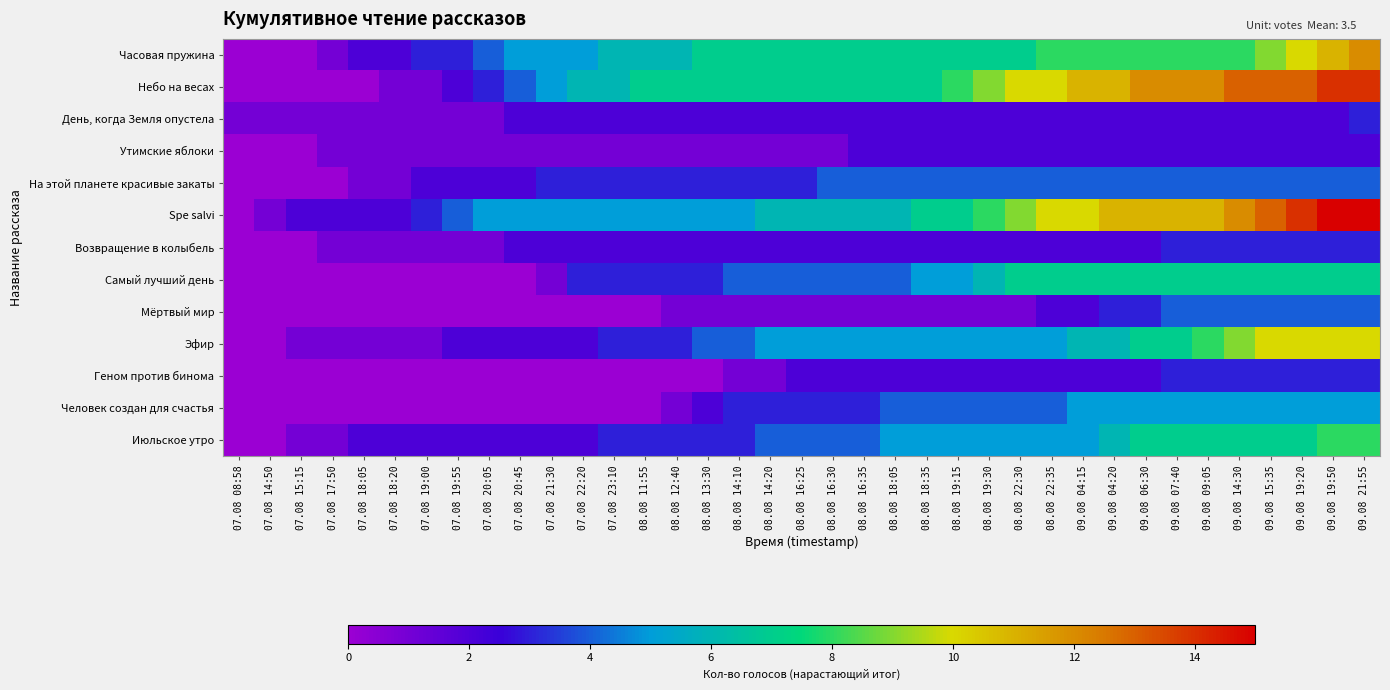

Reading left to right, list all the values displayed in this chart.

Часовая пружина: 07.08 08:58=0	07.08 14:50=0	07.08 15:15=0	07.08 17:50=1	07.08 18:05=2	07.08 18:20=2	07.08 19:00=3	07.08 19:55=3	07.08 20:05=4	07.08 20:45=5	07.08 21:30=5	07.08 22:20=5	07.08 23:10=6	08.08 11:55=6	08.08 12:40=6	08.08 13:30=7	08.08 14:10=7	08.08 14:20=7	08.08 16:25=7	08.08 16:30=7	08.08 16:35=7	08.08 18:05=7	08.08 18:35=7	08.08 19:15=7	08.08 19:30=7	08.08 22:30=7	08.08 22:35=8	09.08 04:15=8	09.08 04:20=8	09.08 06:30=8	09.08 07:40=8	09.08 09:05=8	09.08 14:30=8	09.08 15:35=9	09.08 19:20=10	09.08 19:50=11	09.08 21:55=12
Небо на весах: 07.08 08:58=0	07.08 14:50=0	07.08 15:15=0	07.08 17:50=0	07.08 18:05=0	07.08 18:20=1	07.08 19:00=1	07.08 19:55=2	07.08 20:05=3	07.08 20:45=4	07.08 21:30=5	07.08 22:20=6	07.08 23:10=6	08.08 11:55=7	08.08 12:40=7	08.08 13:30=7	08.08 14:10=7	08.08 14:20=7	08.08 16:25=7	08.08 16:30=7	08.08 16:35=7	08.08 18:05=7	08.08 18:35=7	08.08 19:15=8	08.08 19:30=9	08.08 22:30=10	08.08 22:35=10	09.08 04:15=11	09.08 04:20=11	09.08 06:30=12	09.08 07:40=12	09.08 09:05=12	09.08 14:30=13	09.08 15:35=13	09.08 19:20=13	09.08 19:50=14	09.08 21:55=14
День, когда Земля опустела: 07.08 08:58=1	07.08 14:50=1	07.08 15:15=1	07.08 17:50=1	07.08 18:05=1	07.08 18:20=1	07.08 19:00=1	07.08 19:55=1	07.08 20:05=1	07.08 20:45=2	07.08 21:30=2	07.08 22:20=2	07.08 23:10=2	08.08 11:55=2	08.08 12:40=2	08.08 13:30=2	08.08 14:10=2	08.08 14:20=2	08.08 16:25=2	08.08 16:30=2	08.08 16:35=2	08.08 18:05=2	08.08 18:35=2	08.08 19:15=2	08.08 19:30=2	08.08 22:30=2	08.08 22:35=2	09.08 04:15=2	09.08 04:20=2	09.08 06:30=2	09.08 07:40=2	09.08 09:05=2	09.08 14:30=2	09.08 15:35=2	09.08 19:20=2	09.08 19:50=2	09.08 21:55=3
Утимские яблоки: 07.08 08:58=0	07.08 14:50=0	07.08 15:15=0	07.08 17:50=1	07.08 18:05=1	07.08 18:20=1	07.08 19:00=1	07.08 19:55=1	07.08 20:05=1	07.08 20:45=1	07.08 21:30=1	07.08 22:20=1	07.08 23:10=1	08.08 11:55=1	08.08 12:40=1	08.08 13:30=1	08.08 14:10=1	08.08 14:20=1	08.08 16:25=1	08.08 16:30=1	08.08 16:35=2	08.08 18:05=2	08.08 18:35=2	08.08 19:15=2	08.08 19:30=2	08.08 22:30=2	08.08 22:35=2	09.08 04:15=2	09.08 04:20=2	09.08 06:30=2	09.08 07:40=2	09.08 09:05=2	09.08 14:30=2	09.08 15:35=2	09.08 19:20=2	09.08 19:50=2	09.08 21:55=2
На этой планете красивые закаты: 07.08 08:58=0	07.08 14:50=0	07.08 15:15=0	07.08 17:50=0	07.08 18:05=1	07.08 18:20=1	07.08 19:00=2	07.08 19:55=2	07.08 20:05=2	07.08 20:45=2	07.08 21:30=3	07.08 22:20=3	07.08 23:10=3	08.08 11:55=3	08.08 12:40=3	08.08 13:30=3	08.08 14:10=3	08.08 14:20=3	08.08 16:25=3	08.08 16:30=4	08.08 16:35=4	08.08 18:05=4	08.08 18:35=4	08.08 19:15=4	08.08 19:30=4	08.08 22:30=4	08.08 22:35=4	09.08 04:15=4	09.08 04:20=4	09.08 06:30=4	09.08 07:40=4	09.08 09:05=4	09.08 14:30=4	09.08 15:35=4	09.08 19:20=4	09.08 19:50=4	09.08 21:55=4
Spe salvi: 07.08 08:58=0	07.08 14:50=1	07.08 15:15=2	07.08 17:50=2	07.08 18:05=2	07.08 18:20=2	07.08 19:00=3	07.08 19:55=4	07.08 20:05=5	07.08 20:45=5	07.08 21:30=5	07.08 22:20=5	07.08 23:10=5	08.08 11:55=5	08.08 12:40=5	08.08 13:30=5	08.08 14:10=5	08.08 14:20=6	08.08 16:25=6	08.08 16:30=6	08.08 16:35=6	08.08 18:05=6	08.08 18:35=7	08.08 19:15=7	08.08 19:30=8	08.08 22:30=9	08.08 22:35=10	09.08 04:15=10	09.08 04:20=11	09.08 06:30=11	09.08 07:40=11	09.08 09:05=11	09.08 14:30=12	09.08 15:35=13	09.08 19:20=14	09.08 19:50=15	09.08 21:55=15
Возвращение в колыбель: 07.08 08:58=0	07.08 14:50=0	07.08 15:15=0	07.08 17:50=1	07.08 18:05=1	07.08 18:20=1	07.08 19:00=1	07.08 19:55=1	07.08 20:05=1	07.08 20:45=2	07.08 21:30=2	07.08 22:20=2	07.08 23:10=2	08.08 11:55=2	08.08 12:40=2	08.08 13:30=2	08.08 14:10=2	08.08 14:20=2	08.08 16:25=2	08.08 16:30=2	08.08 16:35=2	08.08 18:05=2	08.08 18:35=2	08.08 19:15=2	08.08 19:30=2	08.08 22:30=2	08.08 22:35=2	09.08 04:15=2	09.08 04:20=2	09.08 06:30=2	09.08 07:40=3	09.08 09:05=3	09.08 14:30=3	09.08 15:35=3	09.08 19:20=3	09.08 19:50=3	09.08 21:55=3
Самый лучший день: 07.08 08:58=0	07.08 14:50=0	07.08 15:15=0	07.08 17:50=0	07.08 18:05=0	07.08 18:20=0	07.08 19:00=0	07.08 19:55=0	07.08 20:05=0	07.08 20:45=0	07.08 21:30=1	07.08 22:20=3	07.08 23:10=3	08.08 11:55=3	08.08 12:40=3	08.08 13:30=3	08.08 14:10=4	08.08 14:20=4	08.08 16:25=4	08.08 16:30=4	08.08 16:35=4	08.08 18:05=4	08.08 18:35=5	08.08 19:15=5	08.08 19:30=6	08.08 22:30=7	08.08 22:35=7	09.08 04:15=7	09.08 04:20=7	09.08 06:30=7	09.08 07:40=7	09.08 09:05=7	09.08 14:30=7	09.08 15:35=7	09.08 19:20=7	09.08 19:50=7	09.08 21:55=7
Мёртвый мир: 07.08 08:58=0	07.08 14:50=0	07.08 15:15=0	07.08 17:50=0	07.08 18:05=0	07.08 18:20=0	07.08 19:00=0	07.08 19:55=0	07.08 20:05=0	07.08 20:45=0	07.08 21:30=0	07.08 22:20=0	07.08 23:10=0	08.08 11:55=0	08.08 12:40=1	08.08 13:30=1	08.08 14:10=1	08.08 14:20=1	08.08 16:25=1	08.08 16:30=1	08.08 16:35=1	08.08 18:05=1	08.08 18:35=1	08.08 19:15=1	08.08 19:30=1	08.08 22:30=1	08.08 22:35=2	09.08 04:15=2	09.08 04:20=3	09.08 06:30=3	09.08 07:40=4	09.08 09:05=4	09.08 14:30=4	09.08 15:35=4	09.08 19:20=4	09.08 19:50=4	09.08 21:55=4
Эфир: 07.08 08:58=0	07.08 14:50=0	07.08 15:15=1	07.08 17:50=1	07.08 18:05=1	07.08 18:20=1	07.08 19:00=1	07.08 19:55=2	07.08 20:05=2	07.08 20:45=2	07.08 21:30=2	07.08 22:20=2	07.08 23:10=3	08.08 11:55=3	08.08 12:40=3	08.08 13:30=4	08.08 14:10=4	08.08 14:20=5	08.08 16:25=5	08.08 16:30=5	08.08 16:35=5	08.08 18:05=5	08.08 18:35=5	08.08 19:15=5	08.08 19:30=5	08.08 22:30=5	08.08 22:35=5	09.08 04:15=6	09.08 04:20=6	09.08 06:30=7	09.08 07:40=7	09.08 09:05=8	09.08 14:30=9	09.08 15:35=10	09.08 19:20=10	09.08 19:50=10	09.08 21:55=10
Геном против бинома: 07.08 08:58=0	07.08 14:50=0	07.08 15:15=0	07.08 17:50=0	07.08 18:05=0	07.08 18:20=0	07.08 19:00=0	07.08 19:55=0	07.08 20:05=0	07.08 20:45=0	07.08 21:30=0	07.08 22:20=0	07.08 23:10=0	08.08 11:55=0	08.08 12:40=0	08.08 13:30=0	08.08 14:10=1	08.08 14:20=1	08.08 16:25=2	08.08 16:30=2	08.08 16:35=2	08.08 18:05=2	08.08 18:35=2	08.08 19:15=2	08.08 19:30=2	08.08 22:30=2	08.08 22:35=2	09.08 04:15=2	09.08 04:20=2	09.08 06:30=2	09.08 07:40=3	09.08 09:05=3	09.08 14:30=3	09.08 15:35=3	09.08 19:20=3	09.08 19:50=3	09.08 21:55=3
Человек создан для счастья: 07.08 08:58=0	07.08 14:50=0	07.08 15:15=0	07.08 17:50=0	07.08 18:05=0	07.08 18:20=0	07.08 19:00=0	07.08 19:55=0	07.08 20:05=0	07.08 20:45=0	07.08 21:30=0	07.08 22:20=0	07.08 23:10=0	08.08 11:55=0	08.08 12:40=1	08.08 13:30=2	08.08 14:10=3	08.08 14:20=3	08.08 16:25=3	08.08 16:30=3	08.08 16:35=3	08.08 18:05=4	08.08 18:35=4	08.08 19:15=4	08.08 19:30=4	08.08 22:30=4	08.08 22:35=4	09.08 04:15=5	09.08 04:20=5	09.08 06:30=5	09.08 07:40=5	09.08 09:05=5	09.08 14:30=5	09.08 15:35=5	09.08 19:20=5	09.08 19:50=5	09.08 21:55=5
Июльское утро: 07.08 08:58=0	07.08 14:50=0	07.08 15:15=1	07.08 17:50=1	07.08 18:05=2	07.08 18:20=2	07.08 19:00=2	07.08 19:55=2	07.08 20:05=2	07.08 20:45=2	07.08 21:30=2	07.08 22:20=2	07.08 23:10=3	08.08 11:55=3	08.08 12:40=3	08.08 13:30=3	08.08 14:10=3	08.08 14:20=4	08.08 16:25=4	08.08 16:30=4	08.08 16:35=4	08.08 18:05=5	08.08 18:35=5	08.08 19:15=5	08.08 19:30=5	08.08 22:30=5	08.08 22:35=5	09.08 04:15=5	09.08 04:20=6	09.08 06:30=7	09.08 07:40=7	09.08 09:05=7	09.08 14:30=7	09.08 15:35=7	09.08 19:20=7	09.08 19:50=8	09.08 21:55=8